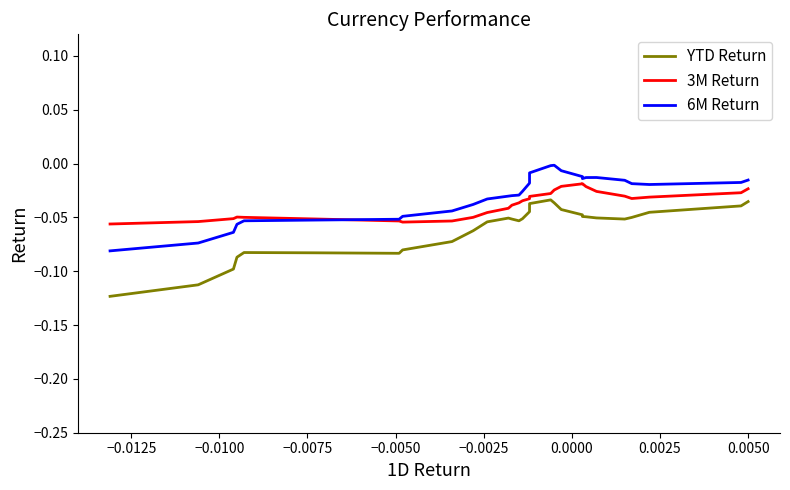

The value of YTD Return at 0.0050 is -0.0. True or false?

False